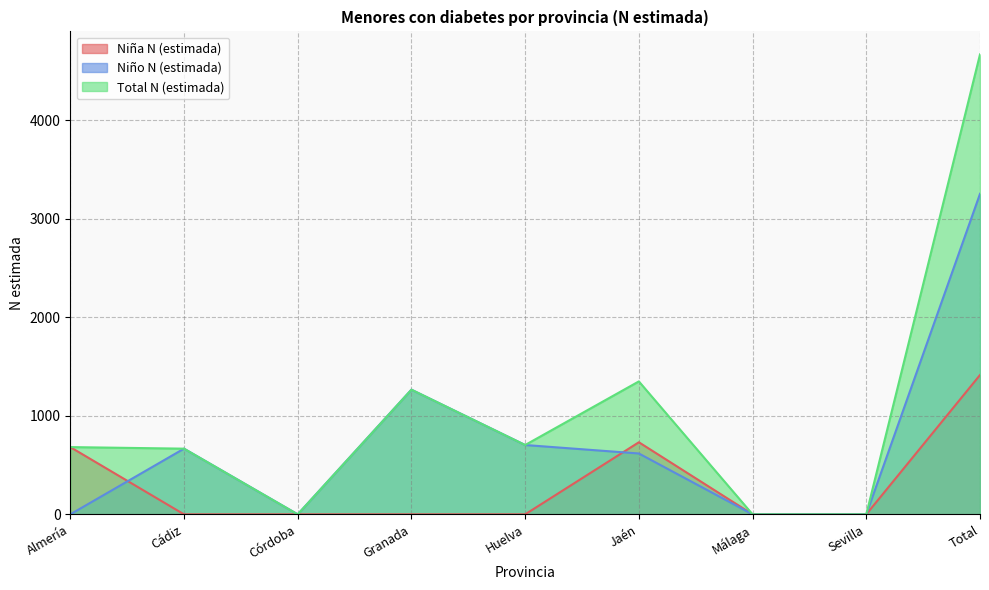

Reading right to left, transcribe all the data shown in this chart.

Niña N (estimada): Total=1415	Sevilla=0	Málaga=0	Jaén=732	Huelva=0	Granada=0	Córdoba=0	Cádiz=0	Almería=683
Niño N (estimada): Total=3255	Sevilla=0	Málaga=0	Jaén=618	Huelva=704	Granada=1266	Córdoba=0	Cádiz=667	Almería=0
Total N (estimada): Total=4671	Sevilla=0	Málaga=0	Jaén=1350	Huelva=704	Granada=1266	Córdoba=0	Cádiz=667	Almería=683